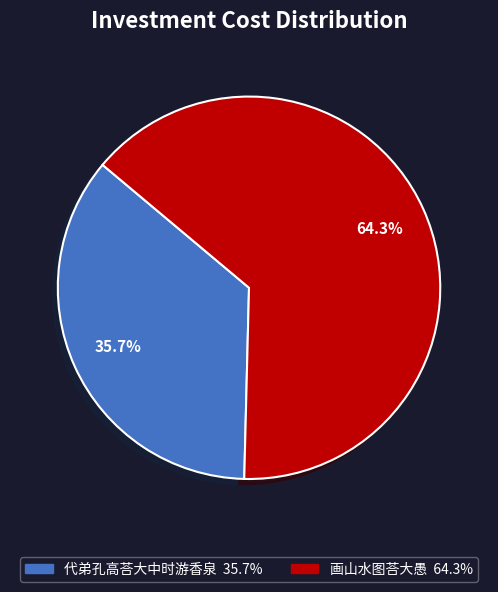

To the nearest percent, what is the average slice percentage?

50%